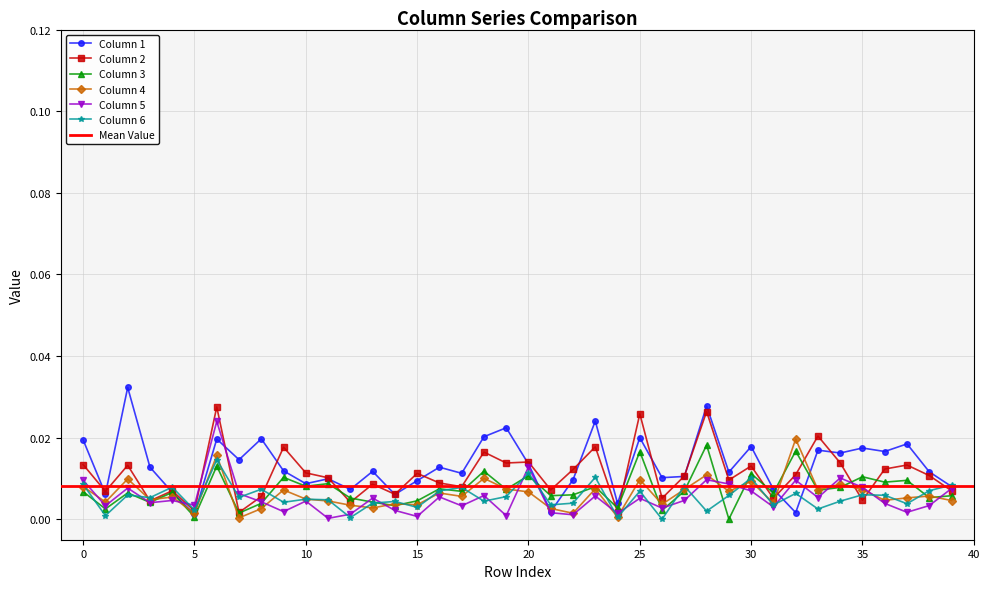

True or false: Column 6 has more than 1 points higher than both neighbors.

True